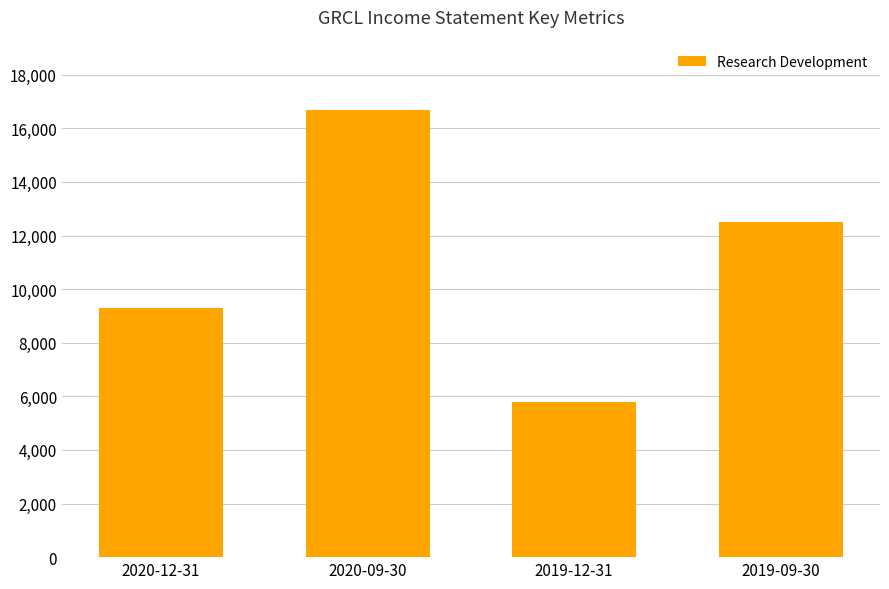

List the labels in order of value, smallest first.

2019-12-31, 2020-12-31, 2019-09-30, 2020-09-30